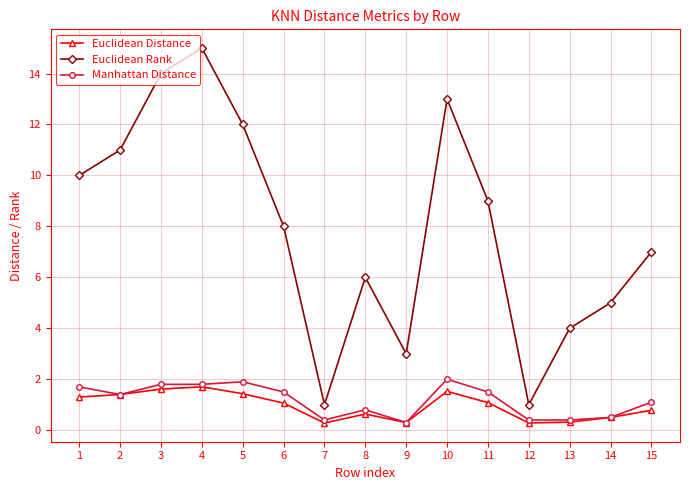

Does the chart display data point markers on the line(s)?

Yes